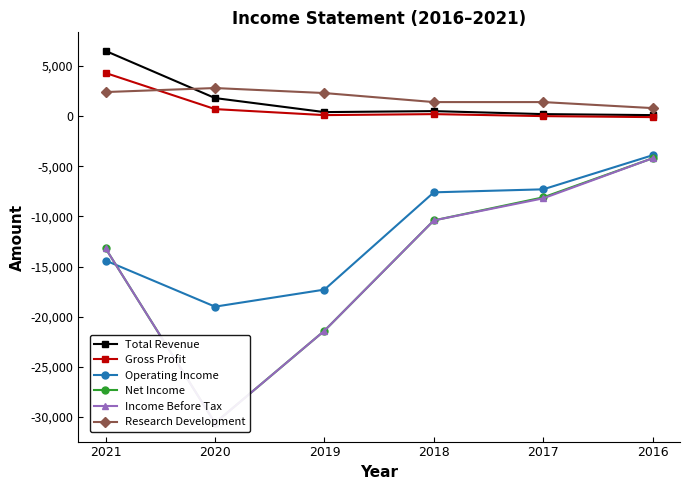

What is the total value across all series at 2020?

-74900